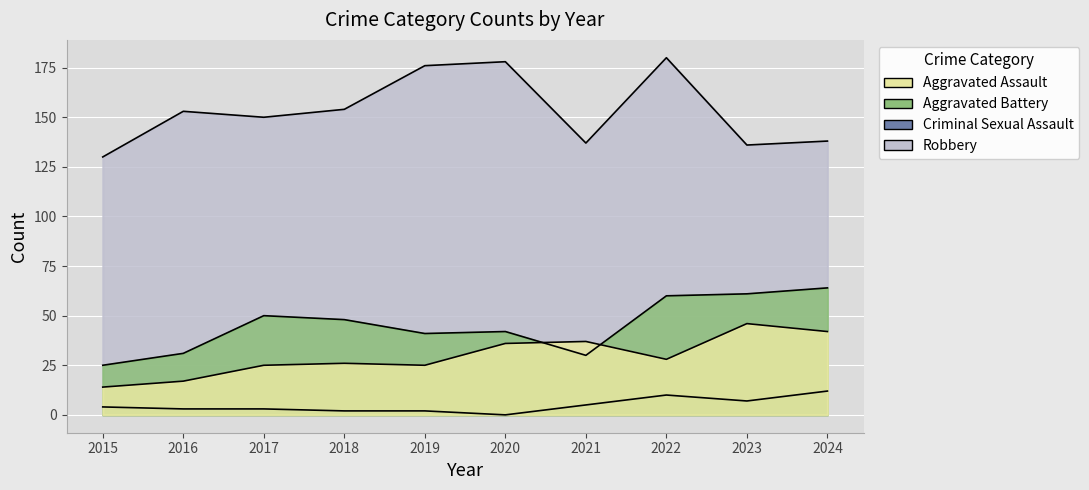

True or false: Criminal Sexual Assault and Aggravated Assault intersect in this chart.

False